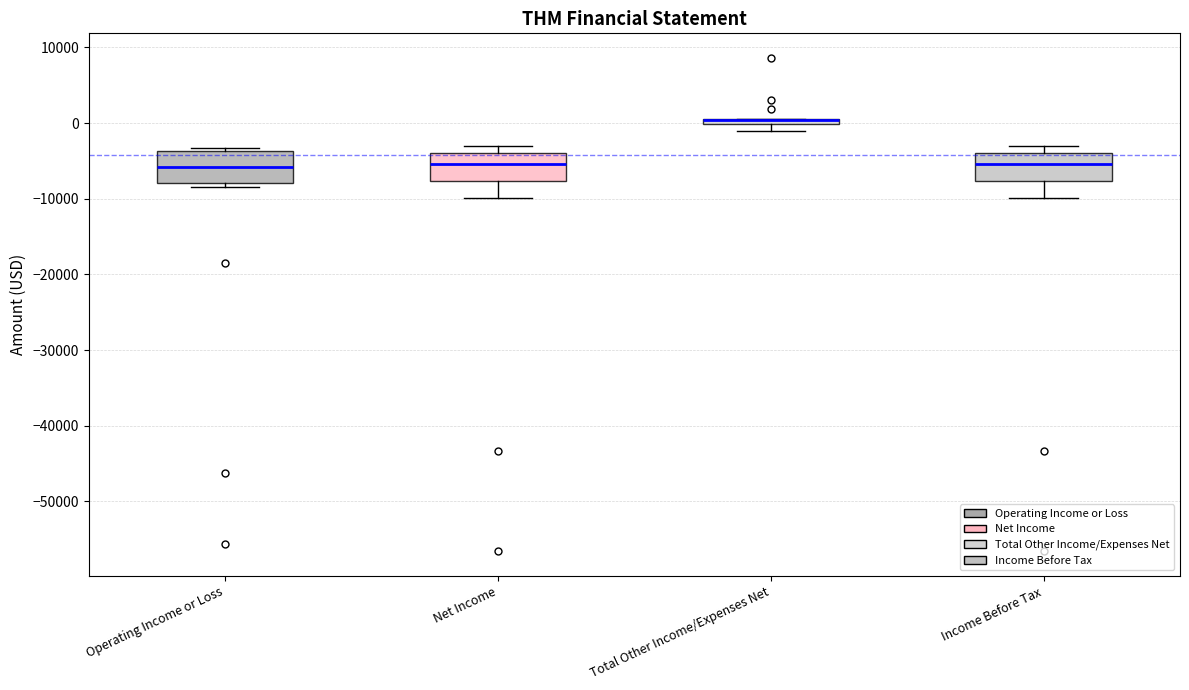

Where is the lower edge of the box for Income Before Tax on the y-axis? The values are not printed on the chart, so give them approximately, as read against the axis.

-8000